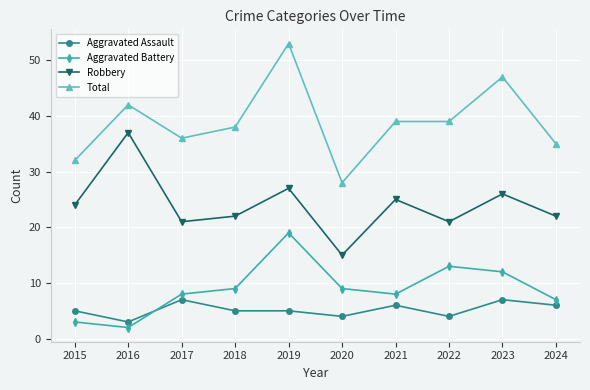

True or false: Robbery has a value of 22 at 2018.

True